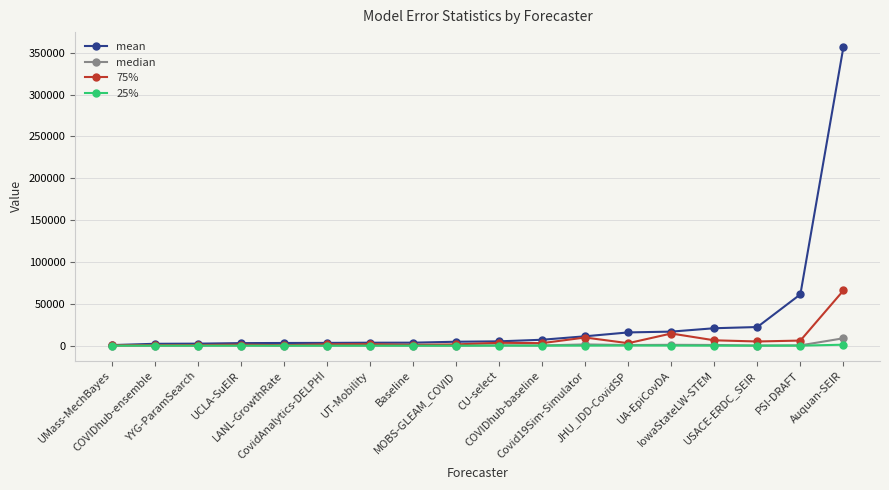

What is the maximum value shown in the chart?

356822.3